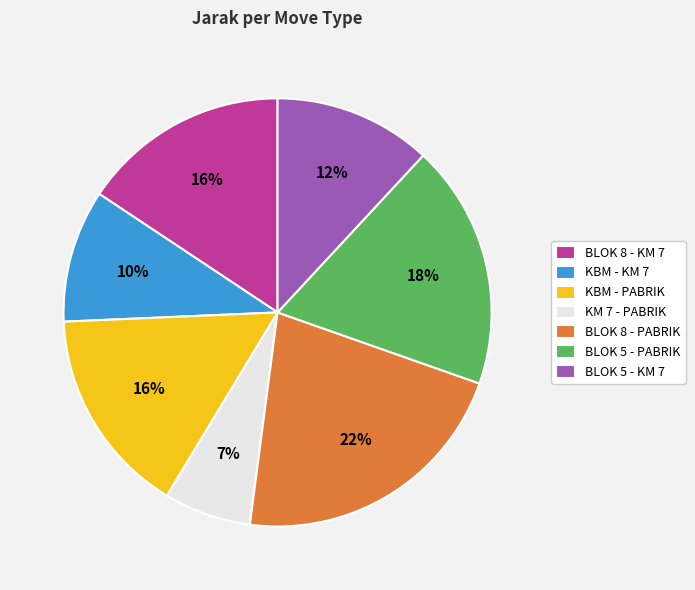

Which has a higher value, KBM - PABRIK or BLOK 8 - PABRIK?

BLOK 8 - PABRIK